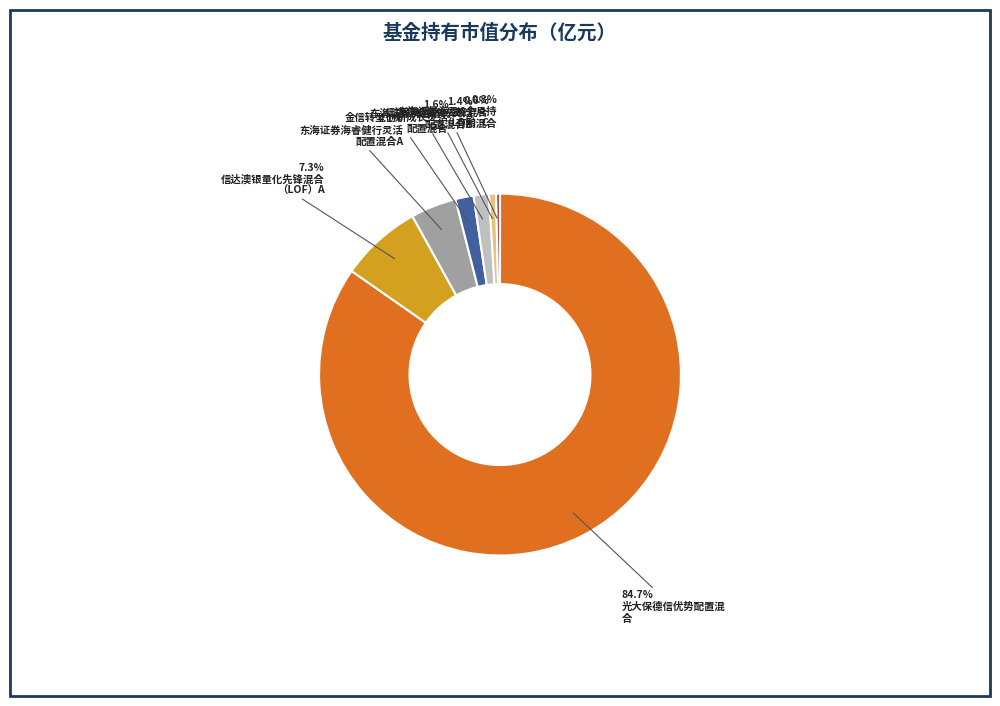

Is there a majority slice in this chart?

Yes